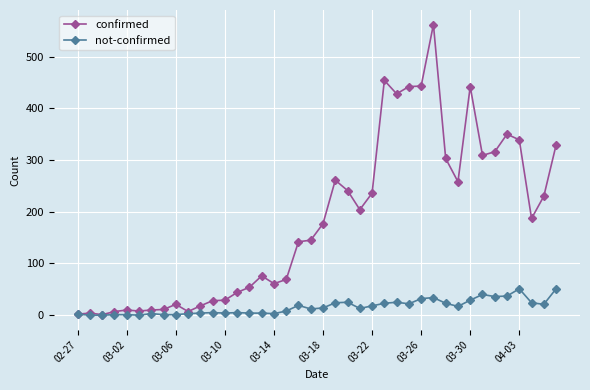

Which series has the largest range (max minus min)?

confirmed